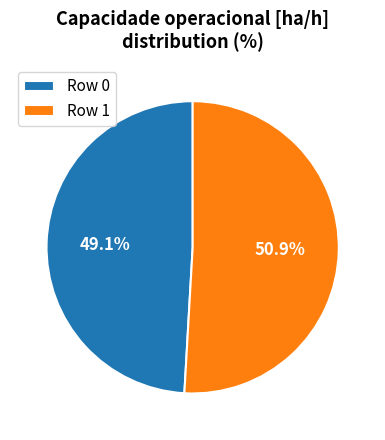

What is the smallest slice in the pie chart?

Row 0